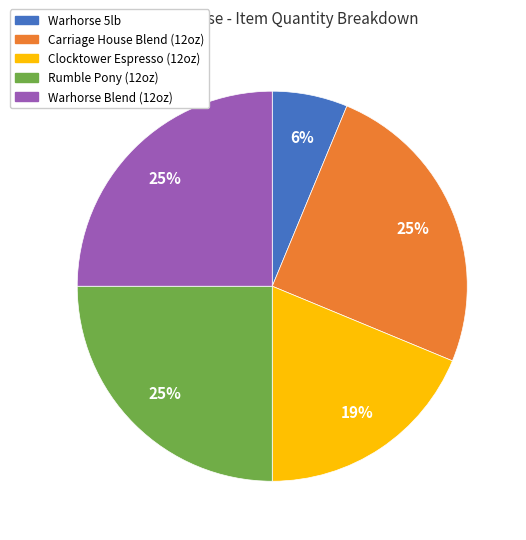

Does any single category account for the majority?

No